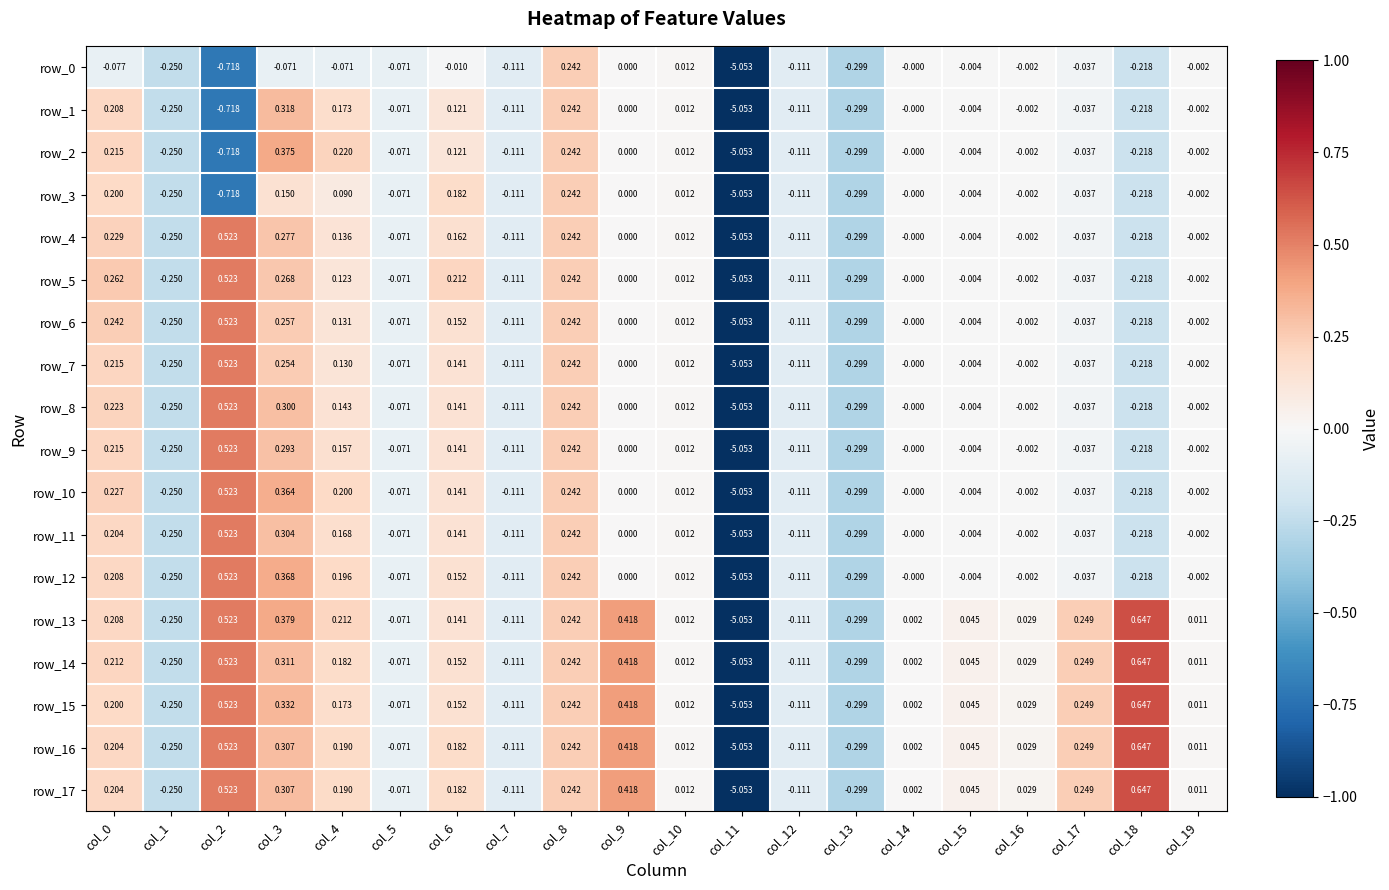

Is the value of row_5 at col_1 greater than the value of row_8 at col_15?

No